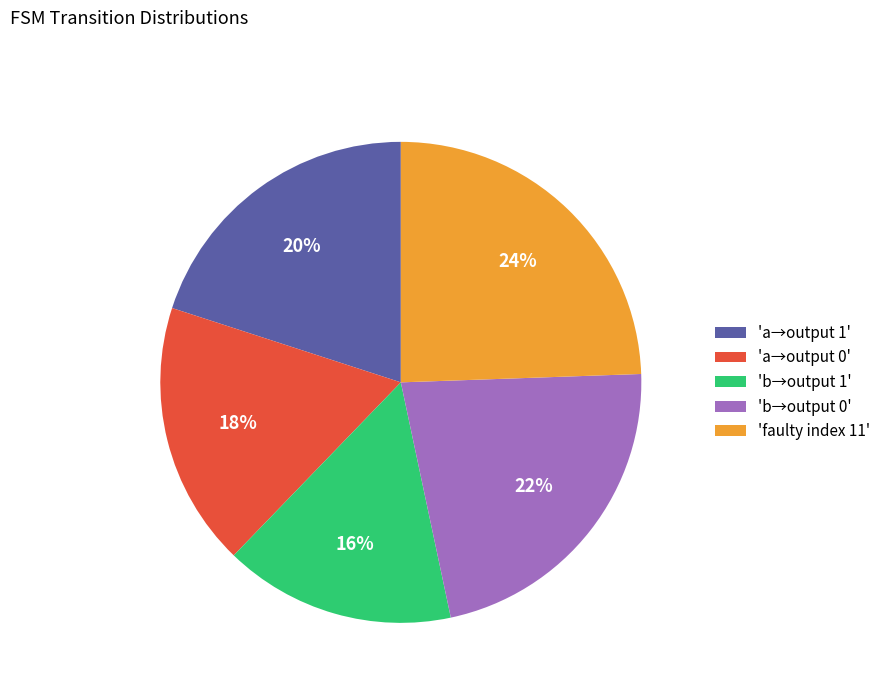

How many slices are in this pie chart?

5